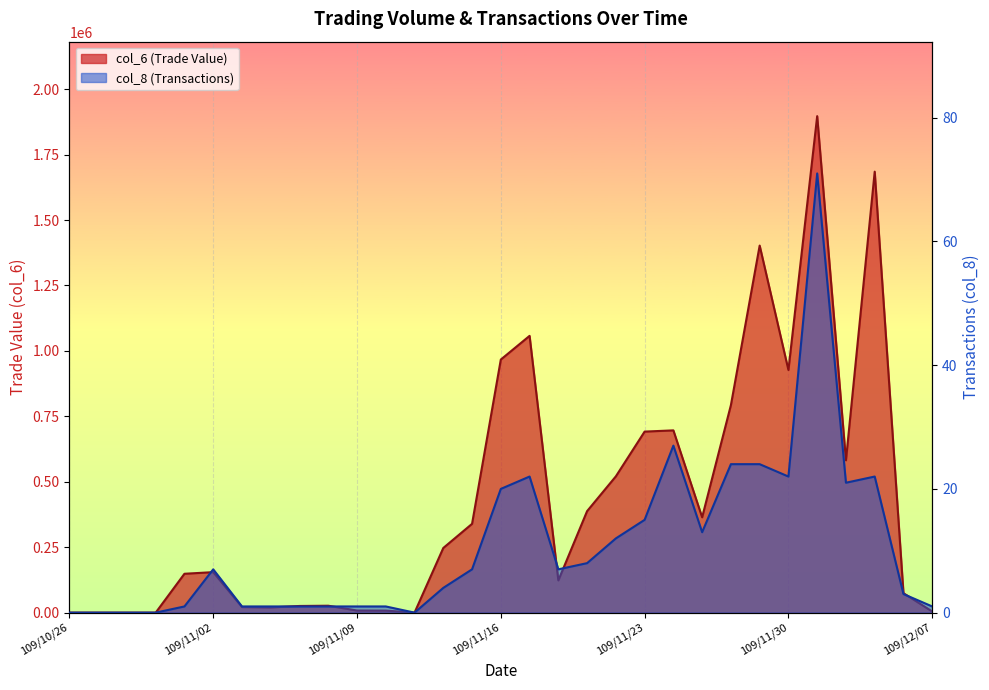

What is the difference between the maximum and minimum values in the col_8 (Transactions) series?

71